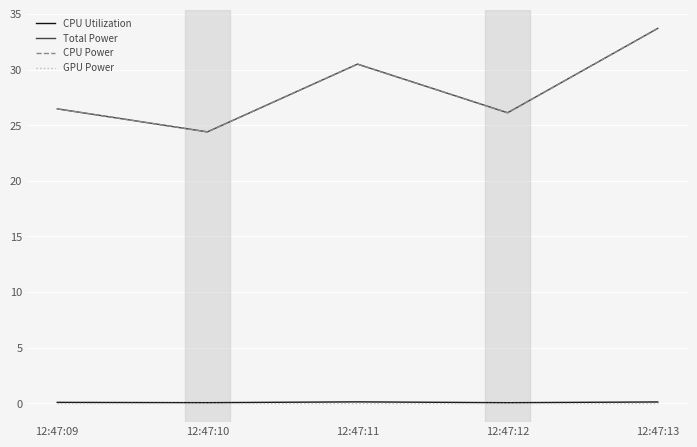

Reading right to left, what are all the values shown in this chart?

CPU Utilization: 0.1	0.1	0.1	0.1	0.1
Total Power: 33.7	26.1	30.5	24.4	26.5
CPU Power: 33.7	26.1	30.5	24.4	26.5
GPU Power: 0.0	0.0	0.0	0.0	0.0